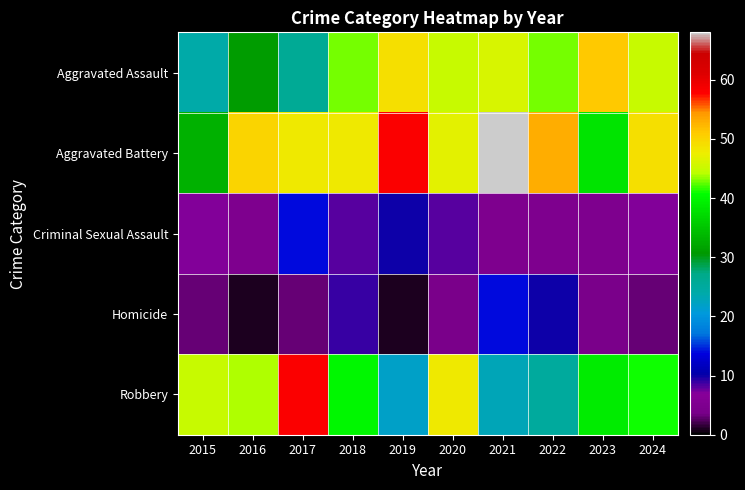

What is the spread (max minus min) of values at 2023?

47